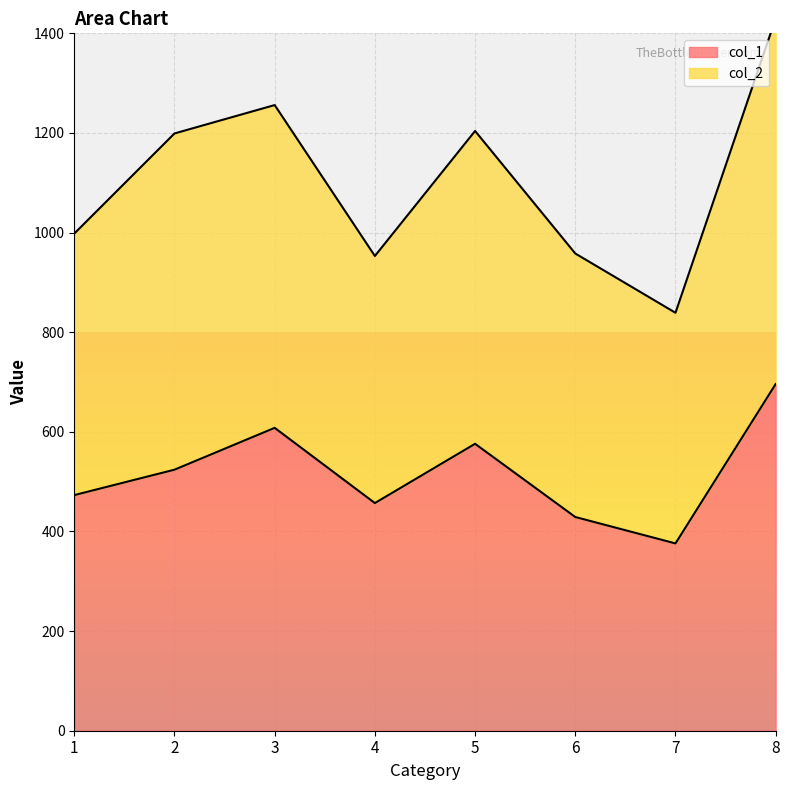

What is the difference between the second highest and minimum values?

232